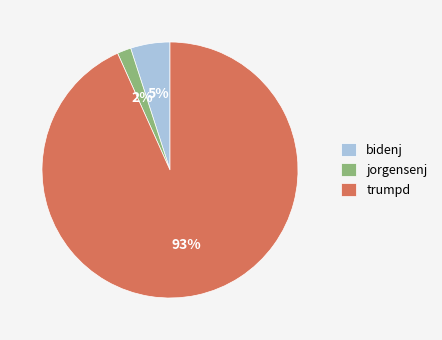

To the nearest percent, what is the combined percentage of jorgensenj and bidenj?

7%